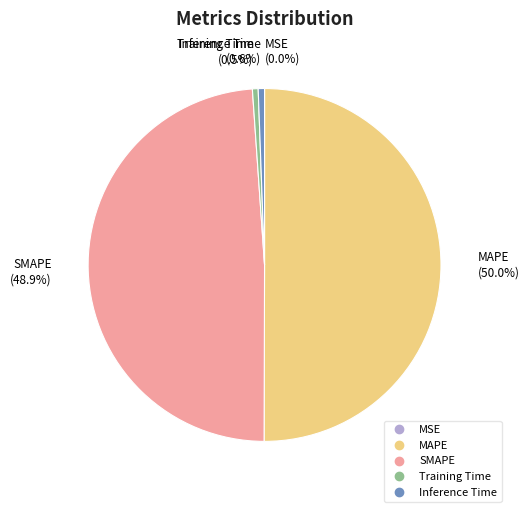

True or false: Training Time accounts for 14% of the total.

False